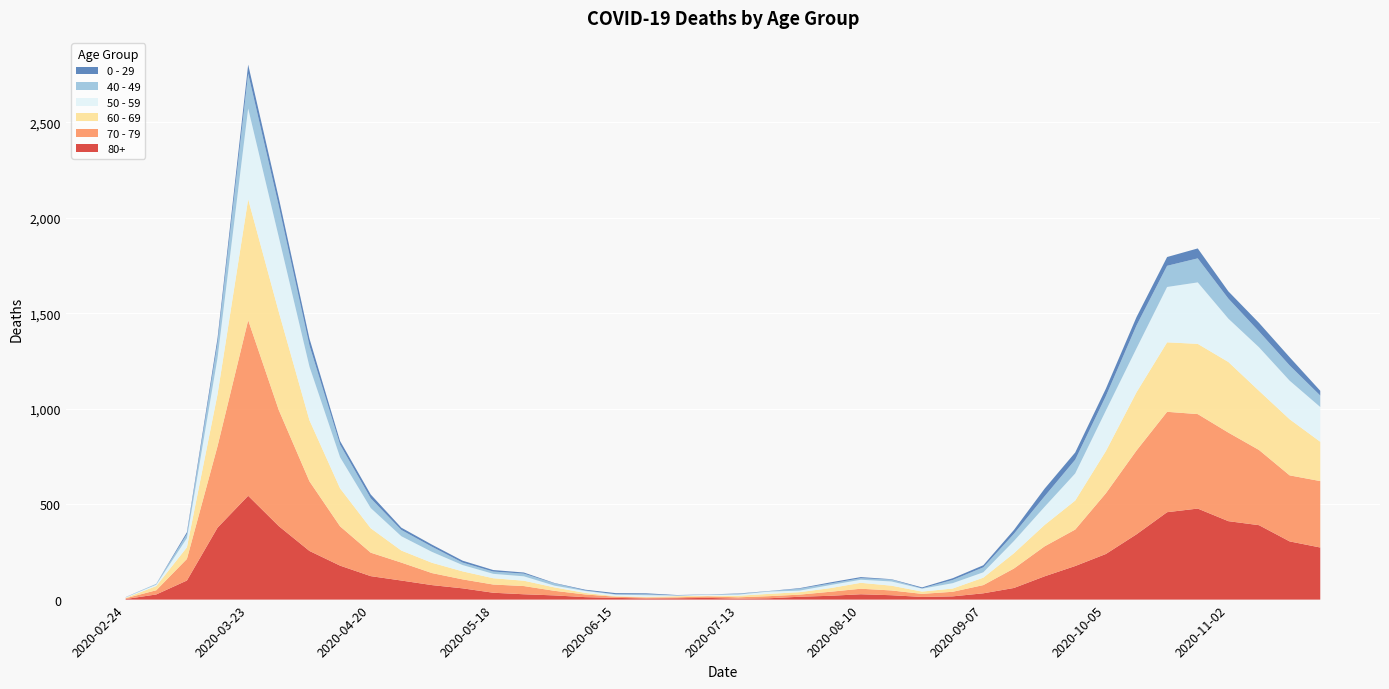

Reading right to left, extract all data points from this chart.

80+: 2020-11-23=273	2020-11-16=305	2020-11-09=390	2020-11-02=411	2020-10-26=477	2020-10-19=458	2020-10-12=342	2020-10-05=239	2020-09-28=176	2020-09-21=122	2020-09-14=61	2020-09-07=33	2020-08-31=17	2020-08-24=14	2020-08-17=23	2020-08-10=28	2020-08-03=20	2020-07-27=15	2020-07-20=7	2020-07-13=5	2020-07-06=9	2020-06-29=7	2020-06-22=6	2020-06-15=9	2020-06-08=13	2020-06-01=22	2020-05-25=28	2020-05-18=36	2020-05-11=59	2020-05-04=76	2020-04-27=100	2020-04-20=123	2020-04-13=178	2020-04-06=255	2020-03-30=385	2020-03-23=544	2020-03-16=377	2020-03-09=100	2020-03-02=27	2020-02-24=3
70 - 79: 2020-11-23=348	2020-11-16=346	2020-11-09=394	2020-11-02=464	2020-10-26=495	2020-10-19=526	2020-10-12=439	2020-10-05=318	2020-09-28=191	2020-09-21=157	2020-09-14=102	2020-09-07=43	2020-08-31=24	2020-08-24=16	2020-08-17=25	2020-08-10=29	2020-08-03=21	2020-07-27=11	2020-07-20=11	2020-07-13=7	2020-07-06=8	2020-06-29=5	2020-06-22=5	2020-06-15=6	2020-06-08=14	2020-06-01=24	2020-05-25=43	2020-05-18=43	2020-05-11=47	2020-05-04=63	2020-04-27=94	2020-04-20=123	2020-04-13=206	2020-04-06=365	2020-03-30=608	2020-03-23=920	2020-03-16=427	2020-03-09=113	2020-03-02=22	2020-02-24=4
60 - 69: 2020-11-23=206	2020-11-16=294	2020-11-09=310	2020-11-02=370	2020-10-26=368	2020-10-19=364	2020-10-12=305	2020-10-05=221	2020-09-28=152	2020-09-21=112	2020-09-14=80	2020-09-07=39	2020-08-31=17	2020-08-24=12	2020-08-17=25	2020-08-10=31	2020-08-03=19	2020-07-27=13	2020-07-20=12	2020-07-13=8	2020-07-06=3	2020-06-29=6	2020-06-22=3	2020-06-15=3	2020-06-08=8	2020-06-01=18	2020-05-25=28	2020-05-18=33	2020-05-11=42	2020-05-04=54	2020-04-27=63	2020-04-20=128	2020-04-13=199	2020-04-06=320	2020-03-30=514	2020-03-23=634	2020-03-16=272	2020-03-09=61	2020-03-02=22	2020-02-24=2
50 - 59: 2020-11-23=182	2020-11-16=202	2020-11-09=228	2020-11-02=227	2020-10-26=322	2020-10-19=290	2020-10-12=230	2020-10-05=212	2020-09-28=142	2020-09-21=95	2020-09-14=64	2020-09-07=28	2020-08-31=28	2020-08-24=15	2020-08-17=22	2020-08-10=16	2020-08-03=16	2020-07-27=8	2020-07-20=12	2020-07-13=6	2020-07-06=5	2020-06-29=3	2020-06-22=9	2020-06-15=8	2020-06-08=10	2020-06-01=9	2020-05-25=23	2020-05-18=23	2020-05-11=33	2020-05-04=57	2020-04-27=75	2020-04-20=106	2020-04-13=163	2020-04-06=281	2020-03-30=392	2020-03-23=475	2020-03-16=190	2020-03-09=48	2020-03-02=7	2020-02-24=3
40 - 49: 2020-11-23=60	2020-11-16=80	2020-11-09=83	2020-11-02=105	2020-10-26=126	2020-10-19=111	2020-10-12=120	2020-10-05=76	2020-09-28=72	2020-09-21=55	2020-09-14=38	2020-09-07=26	2020-08-31=17	2020-08-24=2	2020-08-17=10	2020-08-10=8	2020-08-03=8	2020-07-27=10	2020-07-20=2	2020-07-13=4	2020-07-06=1	2020-06-29=1	2020-06-22=5	2020-06-15=2	2020-06-08=3	2020-06-01=12	2020-05-25=14	2020-05-18=12	2020-05-11=13	2020-05-04=27	2020-04-27=33	2020-04-20=51	2020-04-13=66	2020-04-06=111	2020-03-30=163	2020-03-23=183	2020-03-16=79	2020-03-09=21	2020-03-02=5	2020-02-24=0
0 - 29: 2020-11-23=25	2020-11-16=43	2020-11-09=45	2020-11-02=38	2020-10-26=52	2020-10-19=46	2020-10-12=44	2020-10-05=39	2020-09-28=38	2020-09-21=40	2020-09-14=20	2020-09-07=11	2020-08-31=9	2020-08-24=5	2020-08-17=2	2020-08-10=6	2020-08-03=6	2020-07-27=3	2020-07-20=1	2020-07-13=2	2020-07-06=1	2020-06-29=2	2020-06-22=5	2020-06-15=6	2020-06-08=4	2020-06-01=2	2020-05-25=6	2020-05-18=8	2020-05-11=10	2020-05-04=11	2020-04-27=12	2020-04-20=20	2020-04-13=19	2020-04-06=36	2020-03-30=42	2020-03-23=47	2020-03-16=25	2020-03-09=10	2020-03-02=0	2020-02-24=1